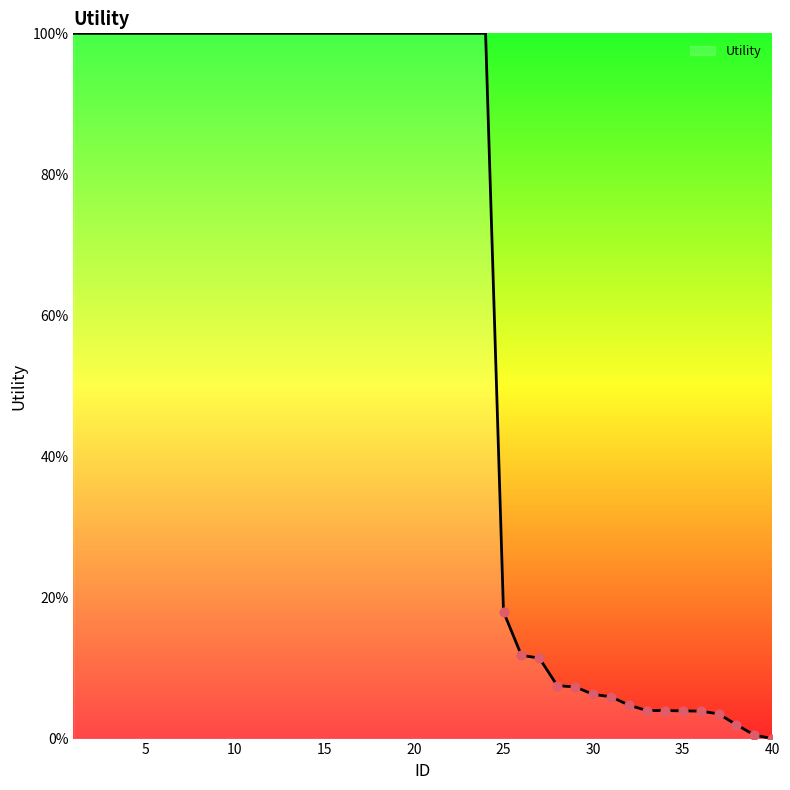

What is the difference between the maximum and minimum values?

100.0